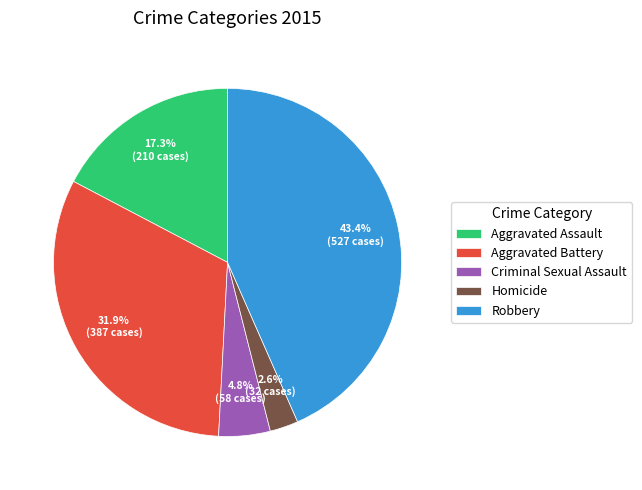

What is the smallest slice in the pie chart?

Homicide